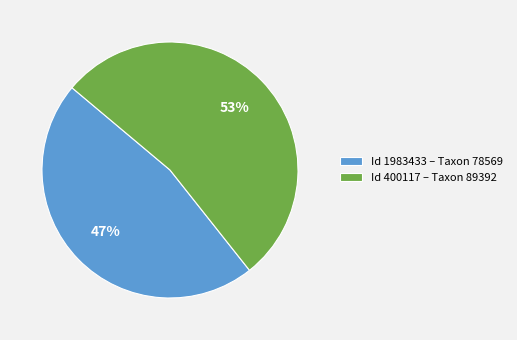

Is it true that Id 1983433 – Taxon 78569 is 47% of the pie?

True